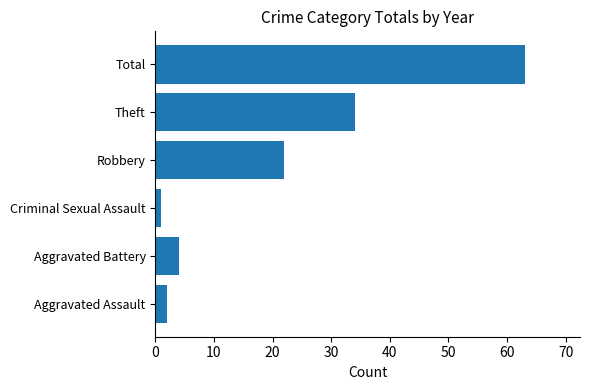

How many series are shown in this chart?

1